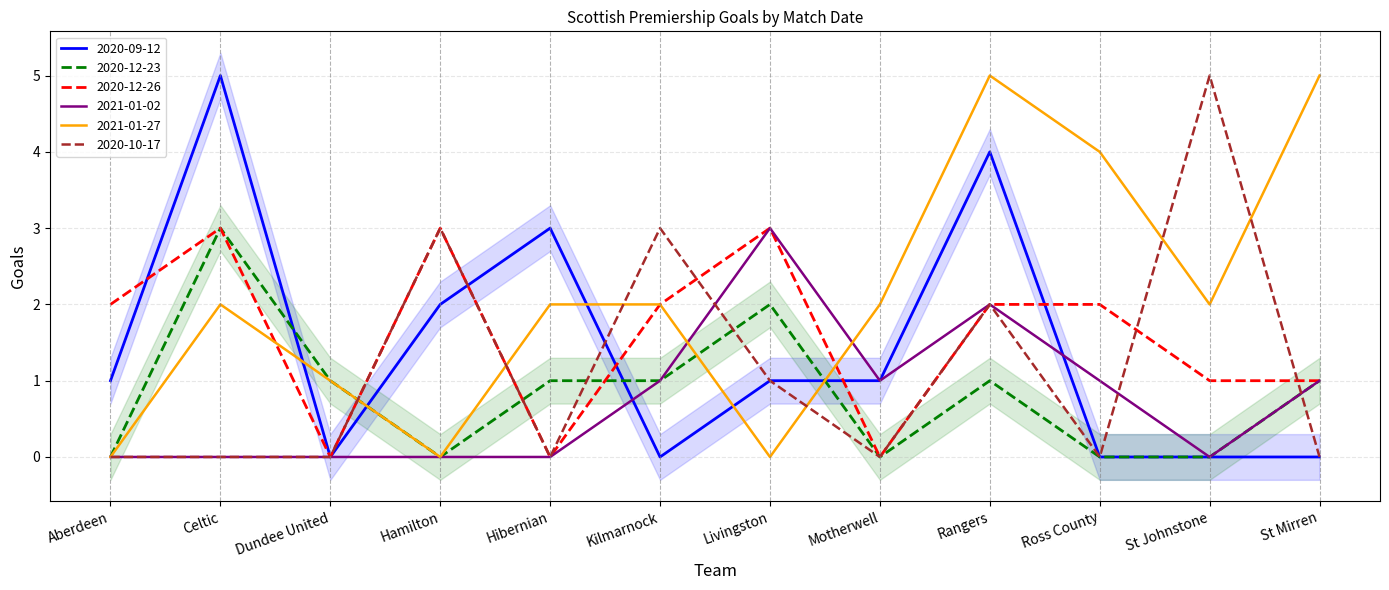

How many data points does each series have?

12